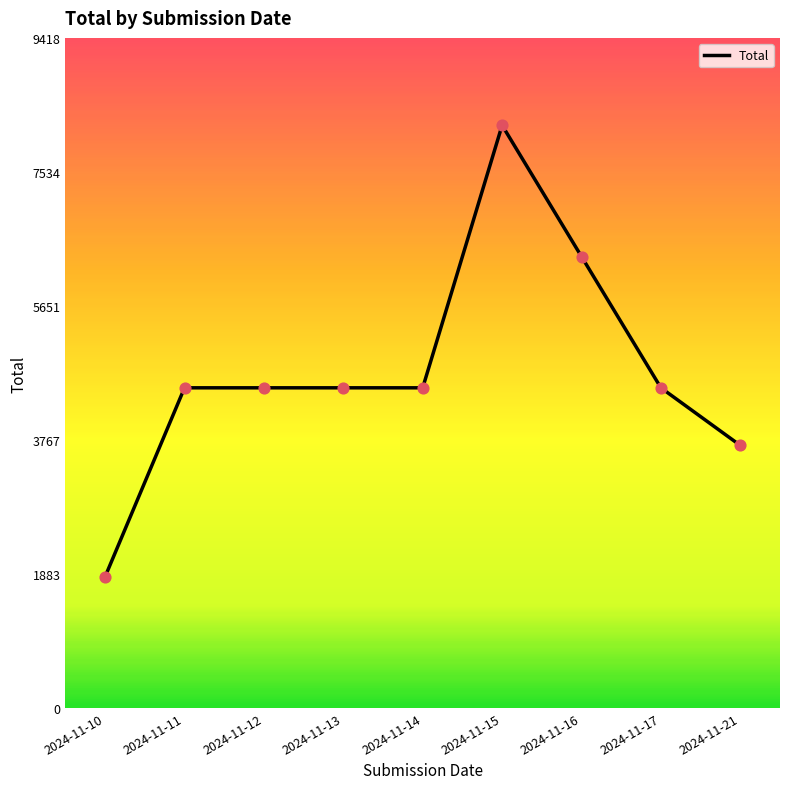

What is the ratio of the value at 2024-11-11 to the value at 2024-11-10?

2.4